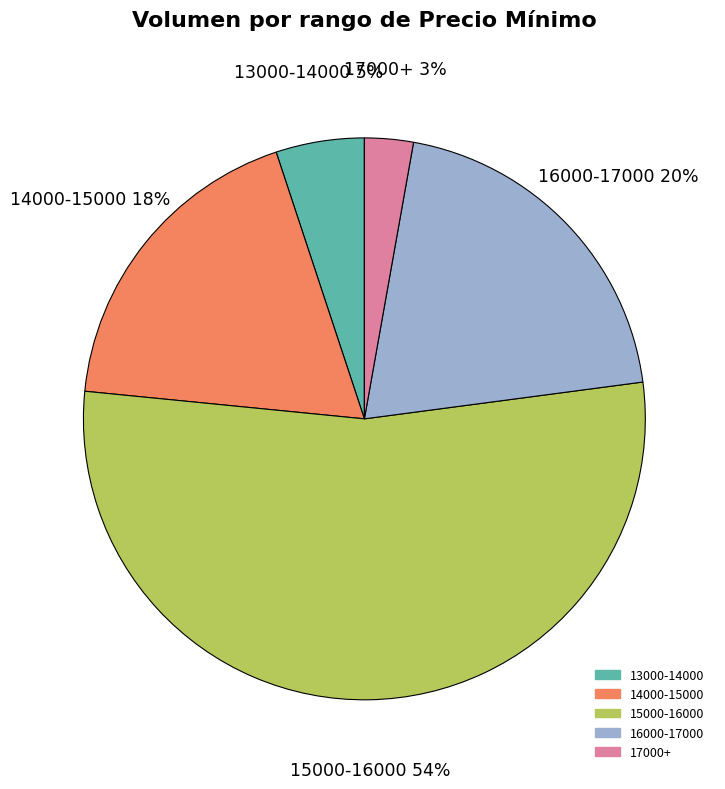

Is there a majority slice in this chart?

Yes